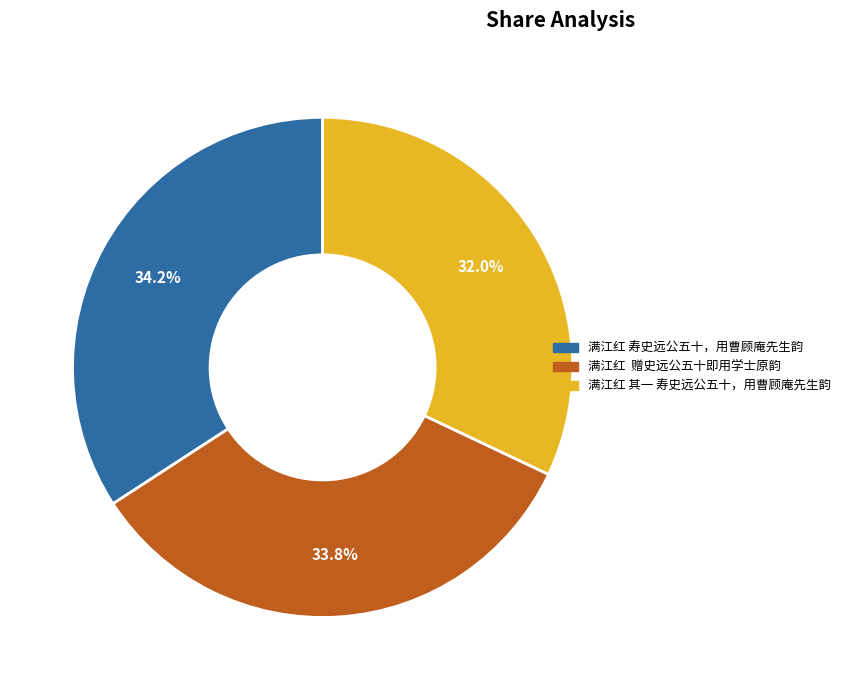

Approximately how many times larger is the value at 满江红 赠史远公五十即用学士原韵 compared to 满江红 其一 寿史远公五十，用曹顾庵先生韵?

1.1